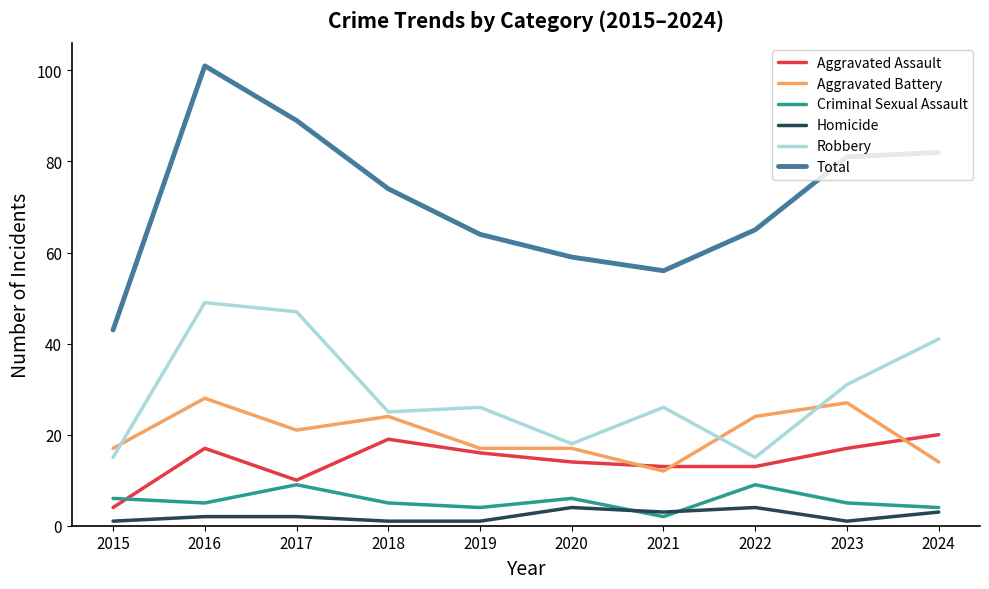

True or false: Criminal Sexual Assault and Robbery cross at least once.

False